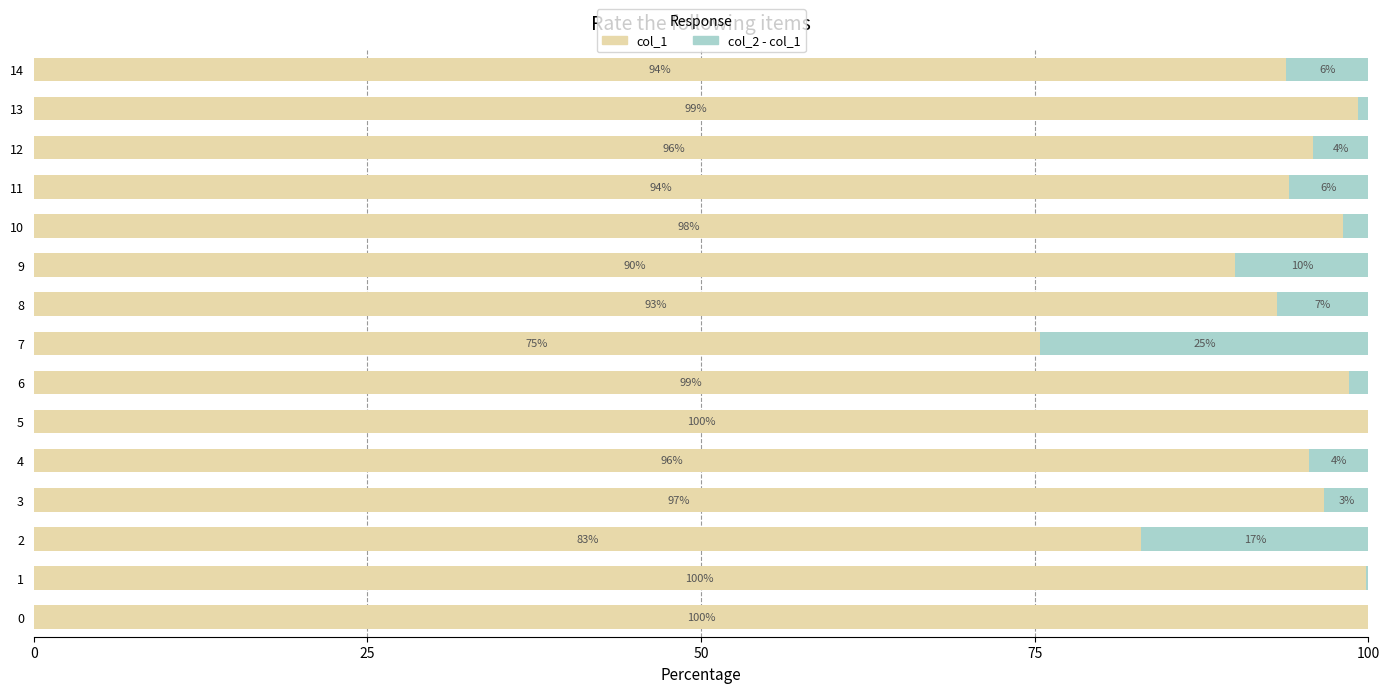

What is the sum of all col_1 values?

1413.3